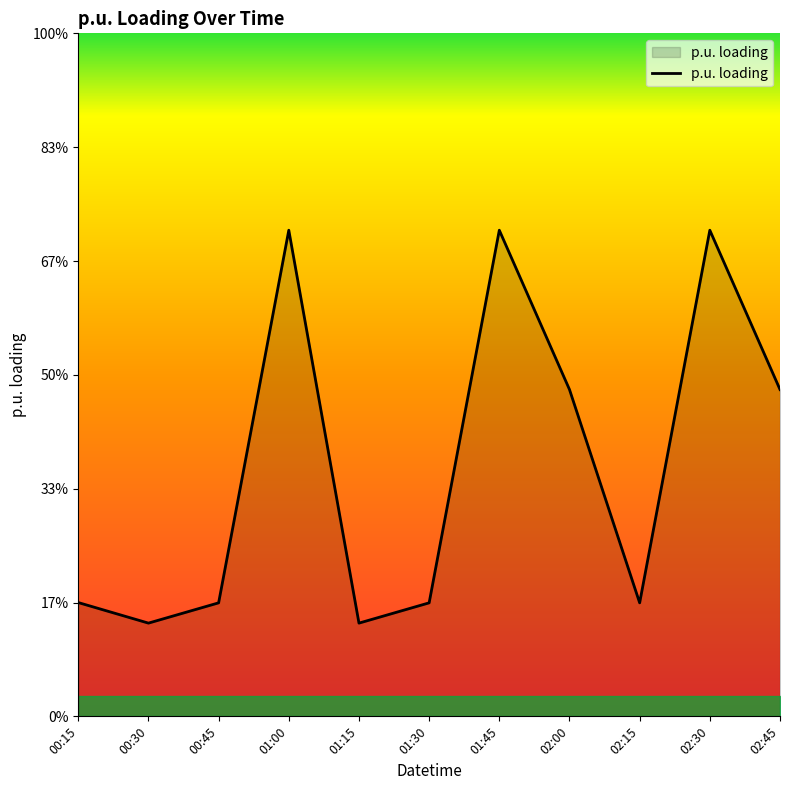

How many interior local peaks (higher than both neighbors) does the data have?

3